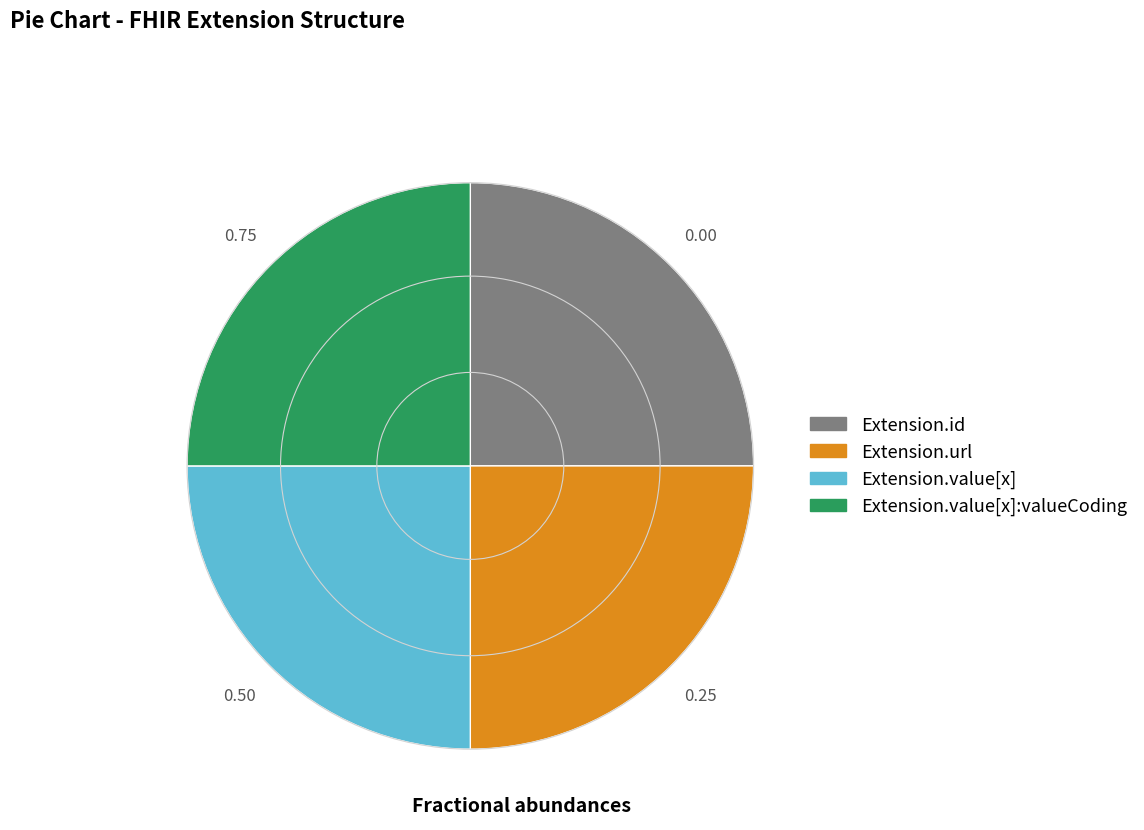

Is there a majority slice in this chart?

No